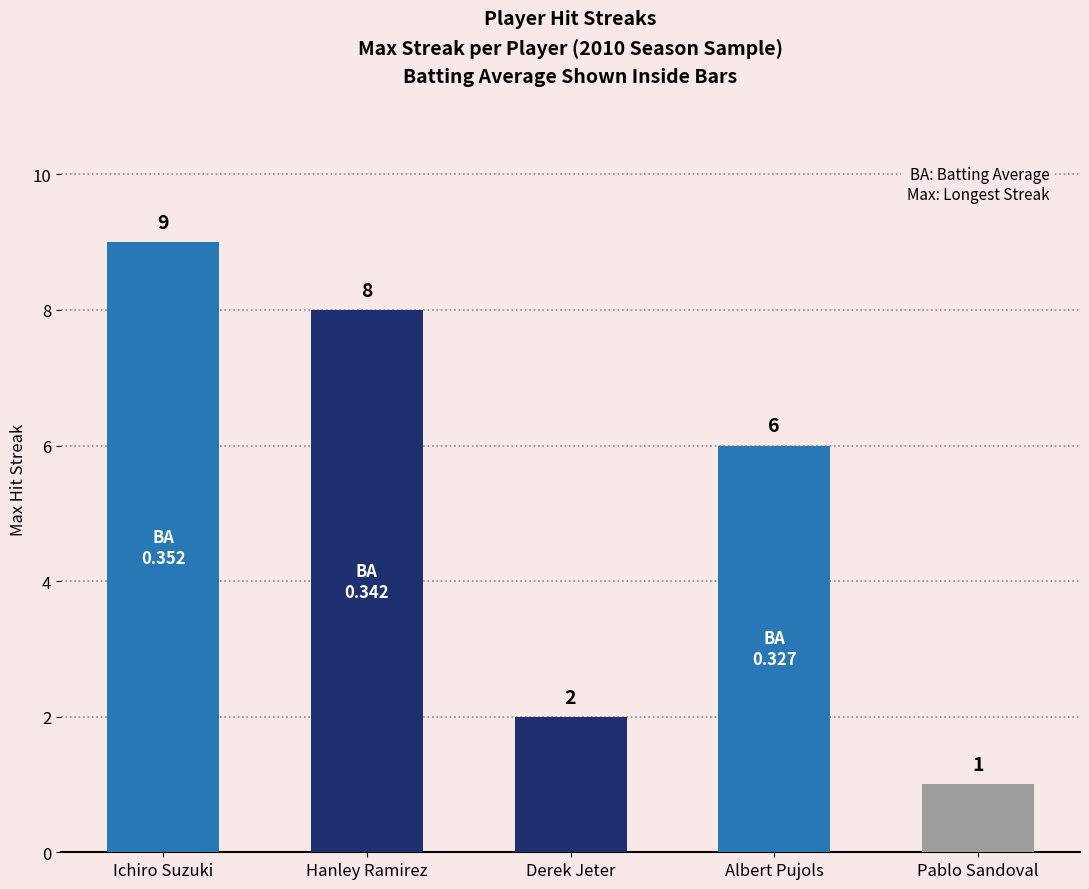

How many values are below 6?

2